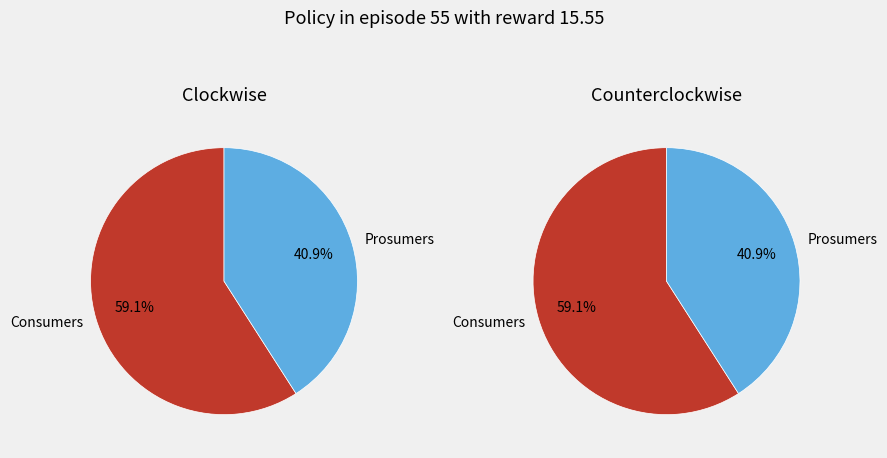

To the nearest percent, what is the average slice percentage?

50%